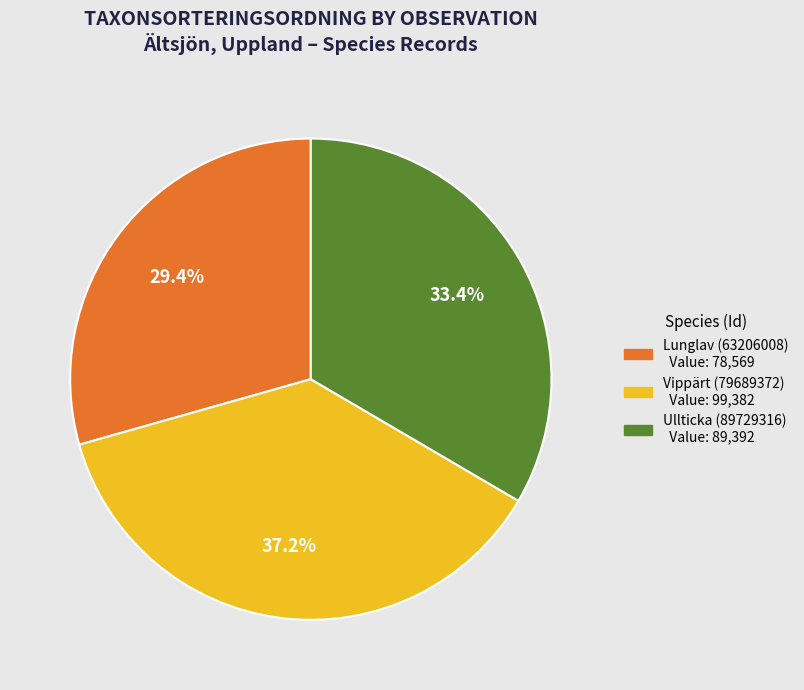

How many slices are in this pie chart?

3